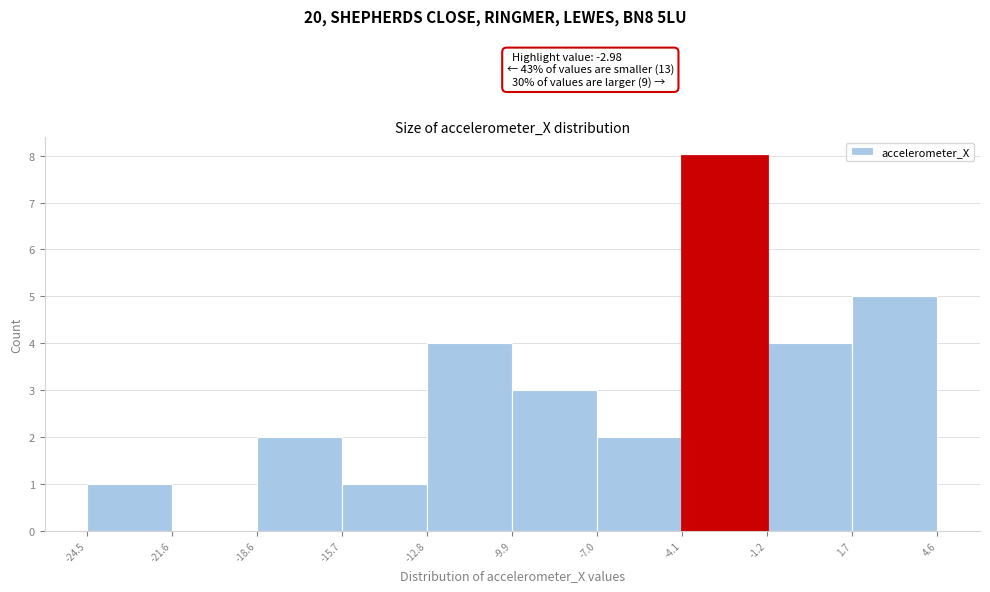

Which range on the x-axis has the tallest bar?

-4.1 to -1.2